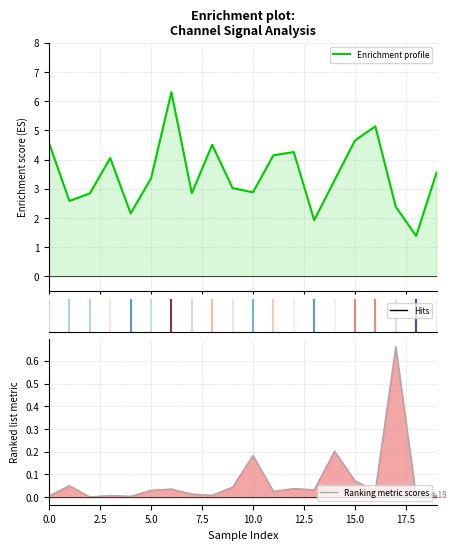

Which series changed the most between 10.0 and 10?

Enrichment profile